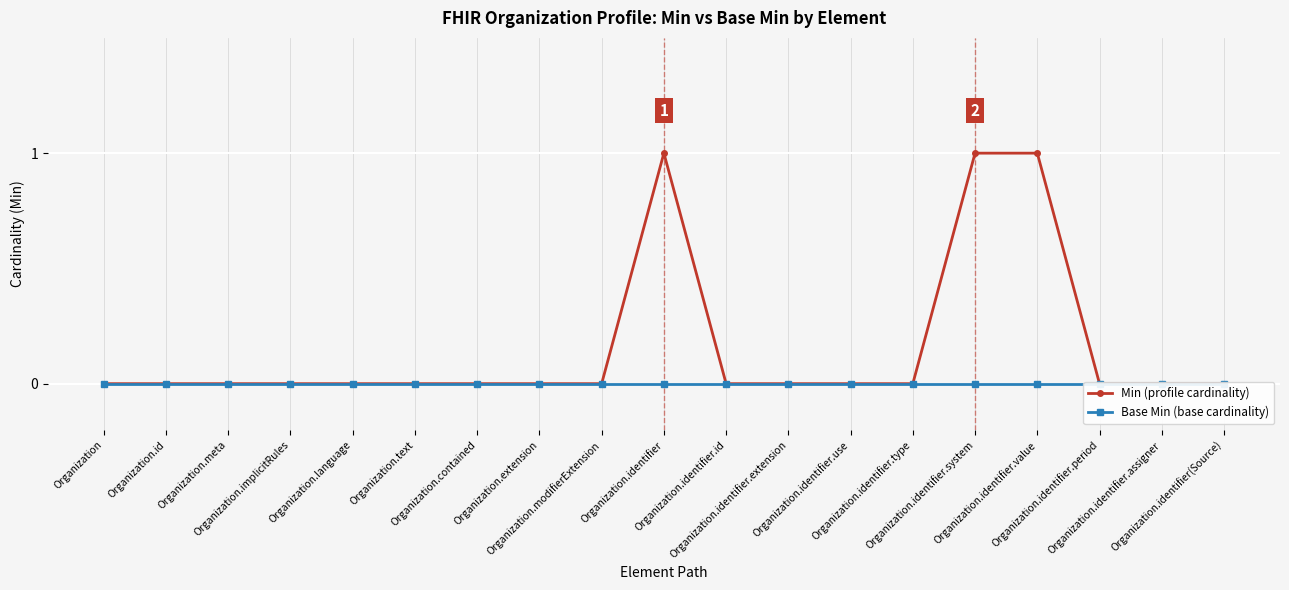

What is the maximum value shown in the chart?

1